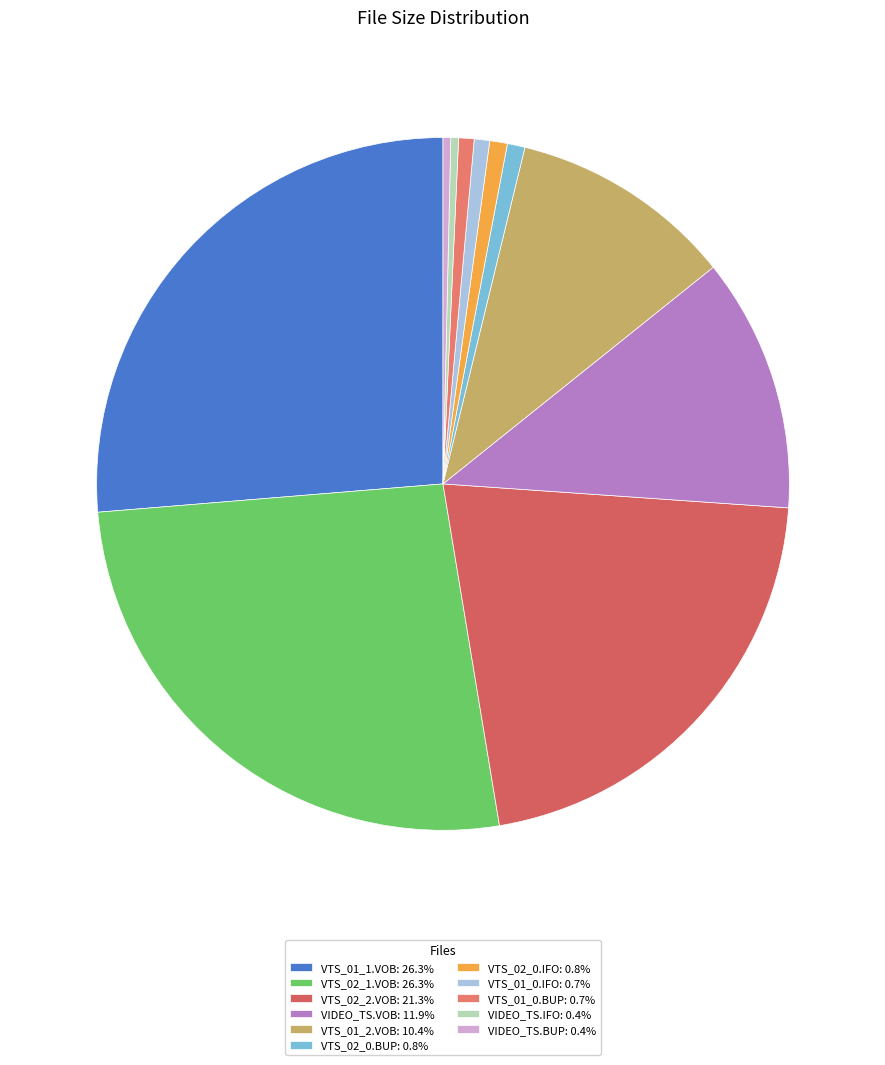

Is it true that VTS_01_1.VOB is 33% of the pie?

False